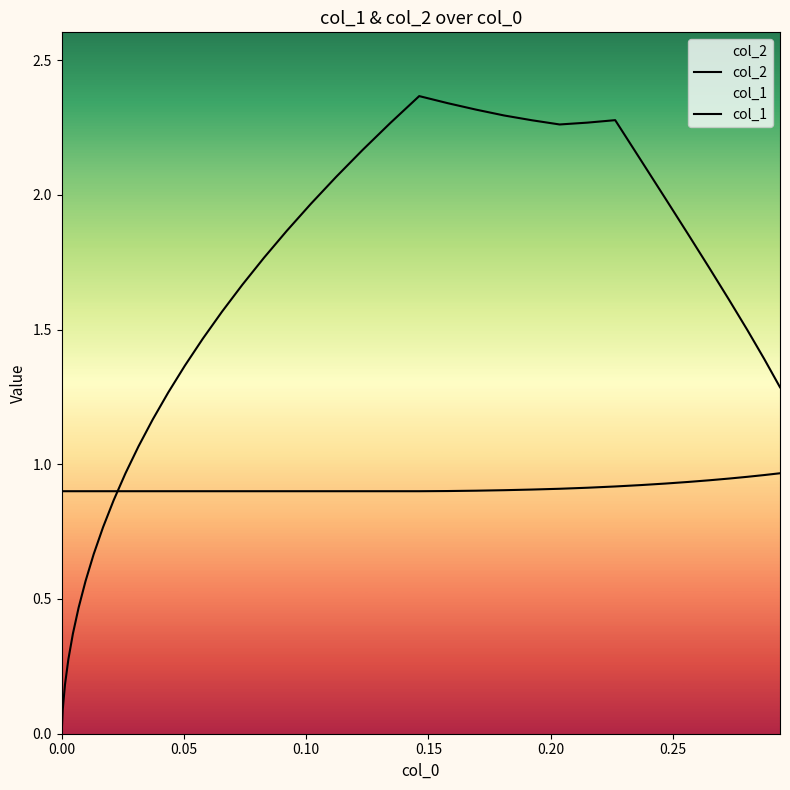

How many lines are shown in the chart?

2